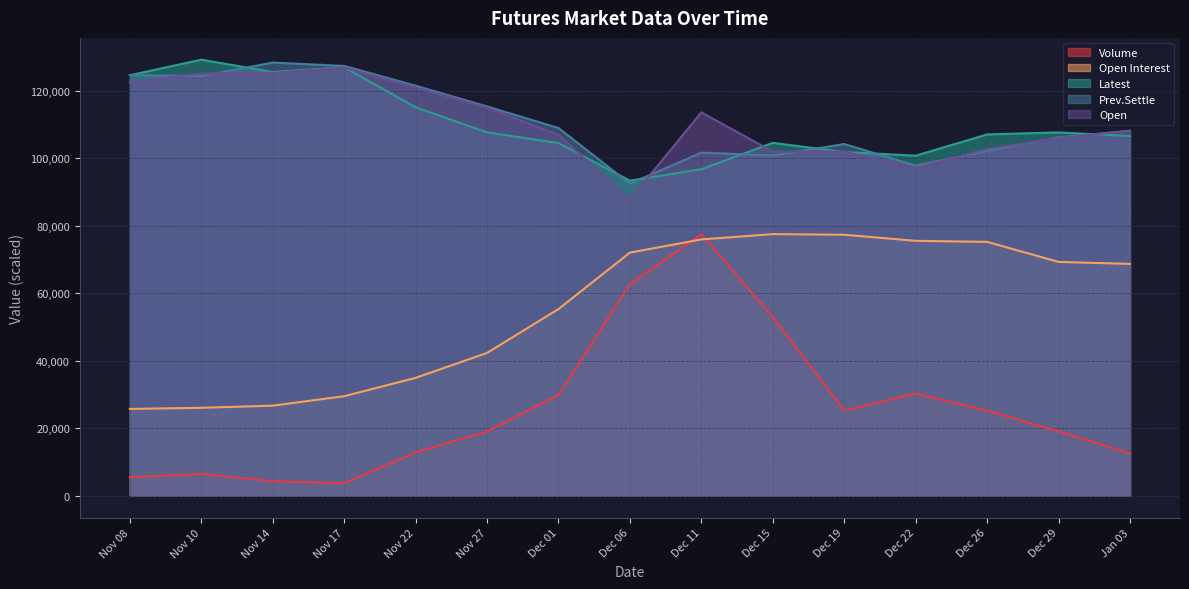

Reading right to left, what are all the values shown in this chart?

Volume: Jan 03=12552.4	Dec 29=19071.2	Dec 26=25211.4	Dec 22=30279.4	Dec 19=25278.3	Dec 15=52938.7	Dec 11=77550.0	Dec 06=62707.8	Dec 01=29868.1	Nov 27=19053.7	Nov 22=12845.9	Nov 17=3743.7	Nov 14=4321.7	Nov 10=6458.2	Nov 08=5491.4
Open Interest: Jan 03=68722.5	Dec 29=69311.6	Dec 26=75251.4	Dec 22=75558.3	Dec 19=77362.4	Dec 15=77550.0	Dec 11=75971.8	Dec 06=72069.4	Dec 01=55339.0	Nov 27=42336.6	Nov 22=34937.0	Nov 17=29506.3	Nov 14=26706.9	Nov 10=26067.9	Nov 08=25735.3
Latest: Jan 03=106600.0	Dec 29=107700.0	Dec 26=107100.0	Dec 22=100800.0	Dec 19=101900.0	Dec 15=104600.0	Dec 11=96800.0	Dec 06=93400.0	Dec 01=104550.0	Nov 27=107700.0	Nov 22=115150.0	Nov 17=127000.0	Nov 14=125600.0	Nov 10=129250.0	Nov 08=124650.0
Prev.Settle: Jan 03=108200.0	Dec 29=106200.0	Dec 26=102250.0	Dec 22=97850.0	Dec 19=104250.0	Dec 15=100850.0	Dec 11=101700.0	Dec 06=92500.0	Dec 01=109000.0	Nov 27=115400.0	Nov 22=121550.0	Nov 17=127400.0	Nov 14=128400.0	Nov 10=124400.0	Nov 08=124700.0
Open: Jan 03=108200.0	Dec 29=106000.0	Dec 26=102800.0	Dec 22=97150.0	Dec 19=102000.0	Dec 15=102000.0	Dec 11=113650.0	Dec 06=87800.0	Dec 01=107000.0	Nov 27=115000.0	Nov 22=121000.0	Nov 17=126900.0	Nov 14=125350.0	Nov 10=125150.0	Nov 08=122500.0